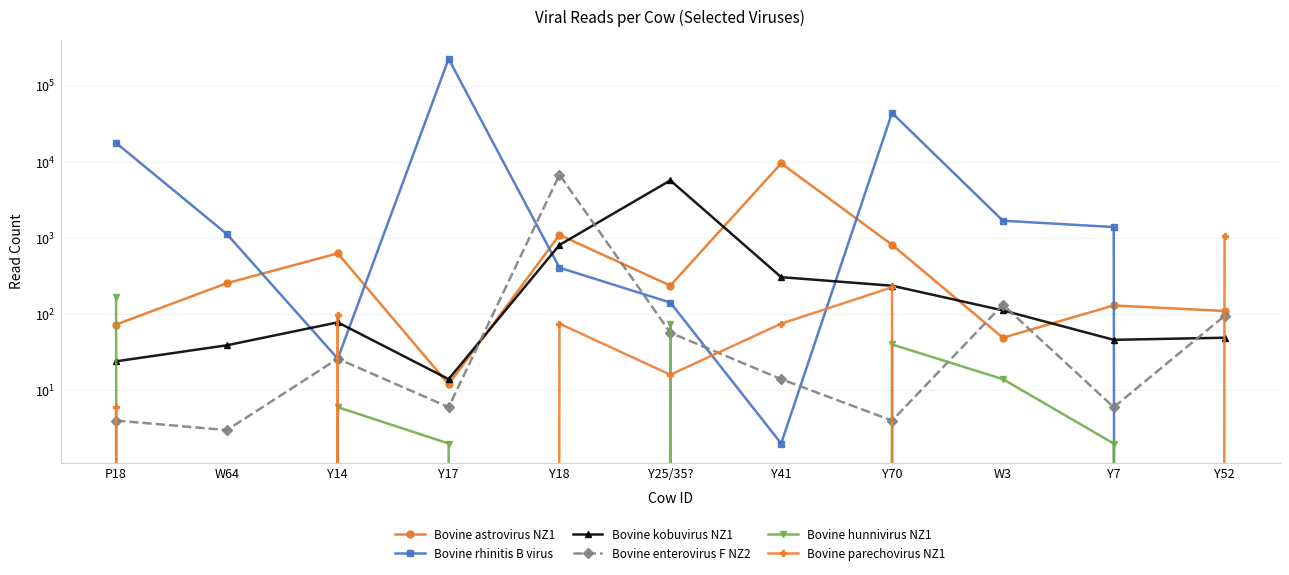

The value of Bovine hunnivirus NZ1 at P18 is 167. True or false?

True